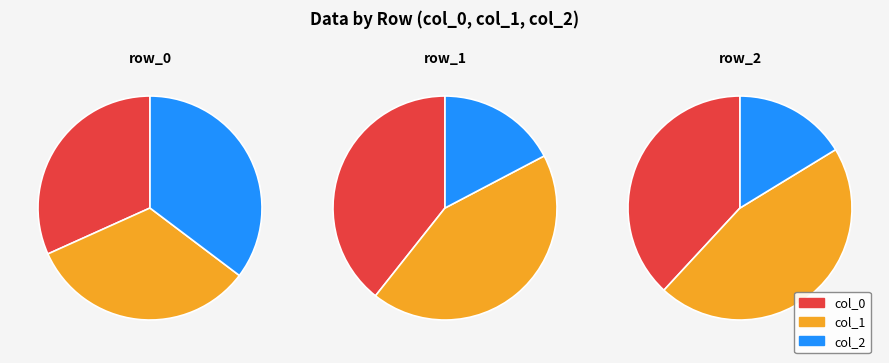

The row_1 slice represents 31% of the pie. True or false?

False